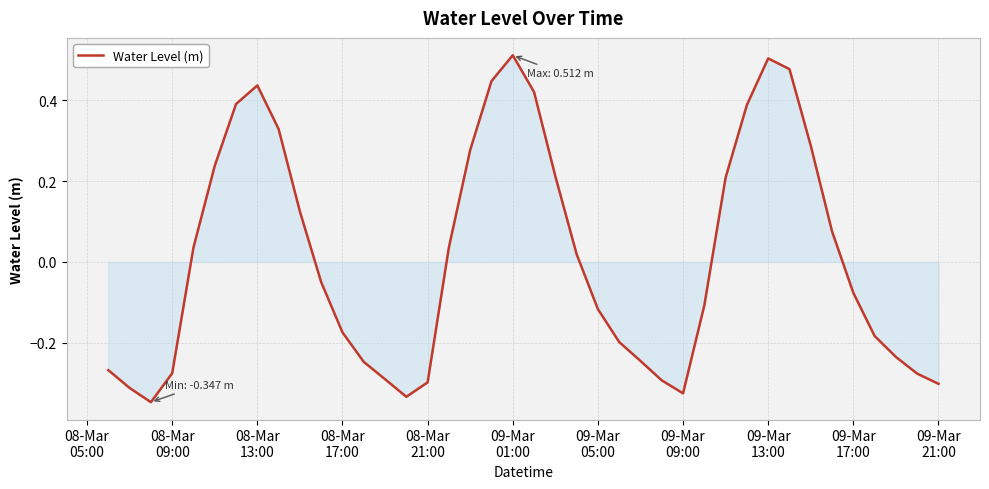

How many lines are shown in the chart?

1